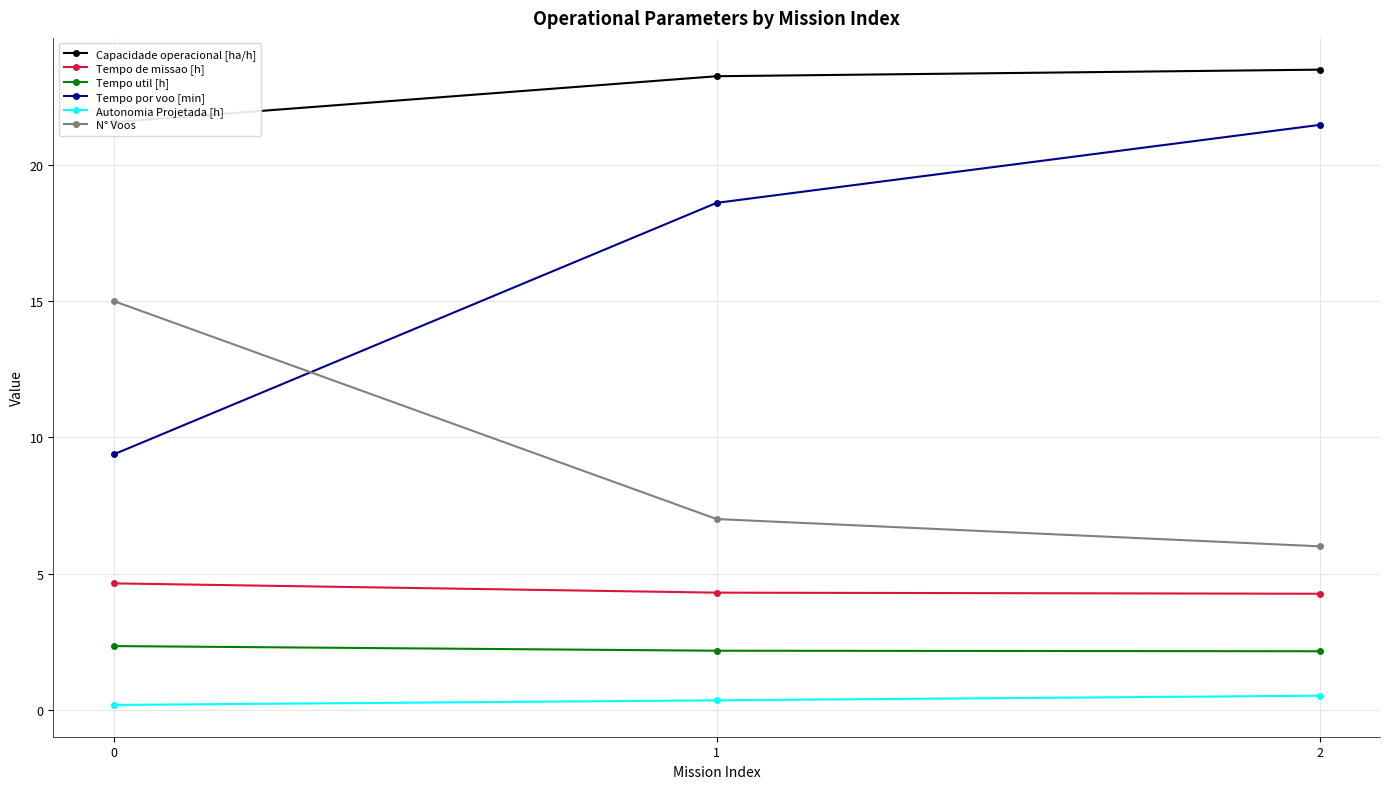

Which series changed the most between 1 and 2?

Tempo por voo [min]